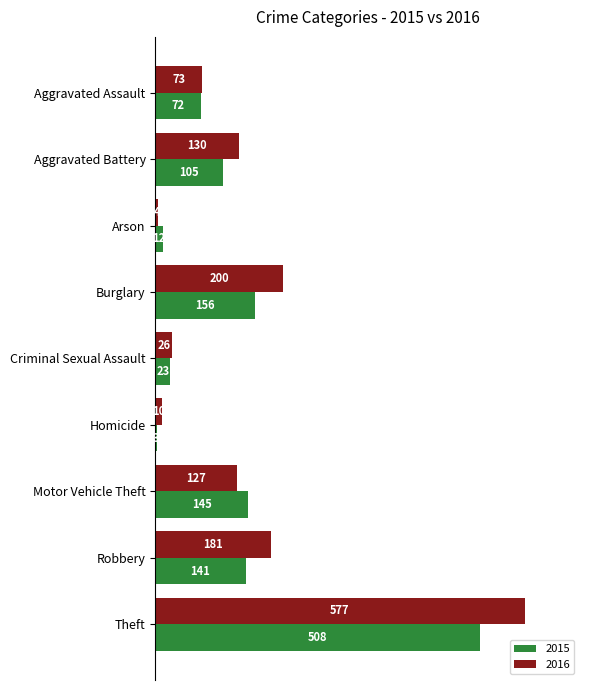

What is the average value of the 2015 series?

129